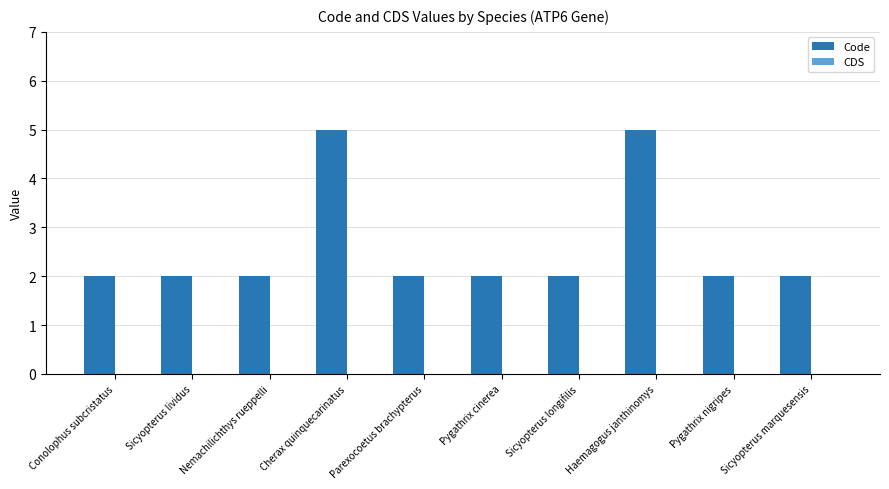

What is the maximum value shown in the chart?

5